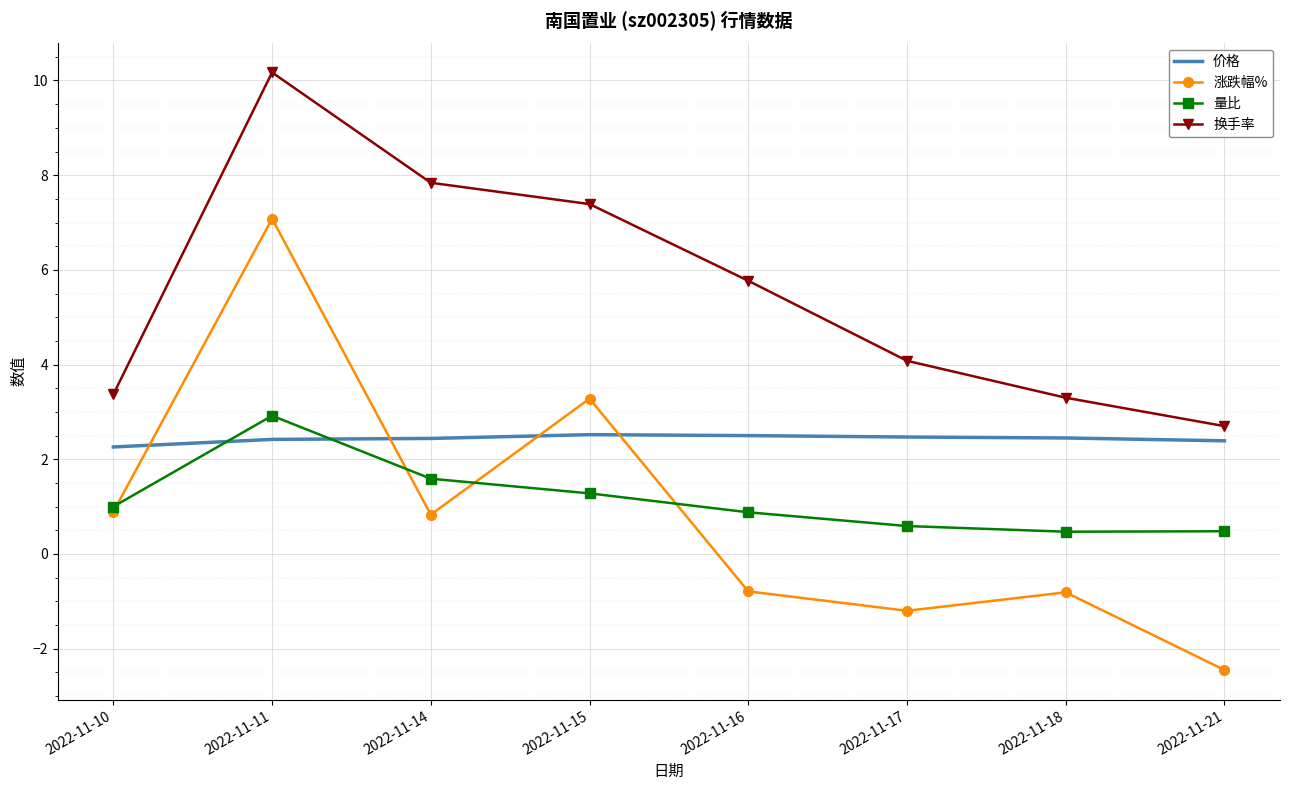

Is it true that 量比 equals 0.5 at 2022-11-21?

True